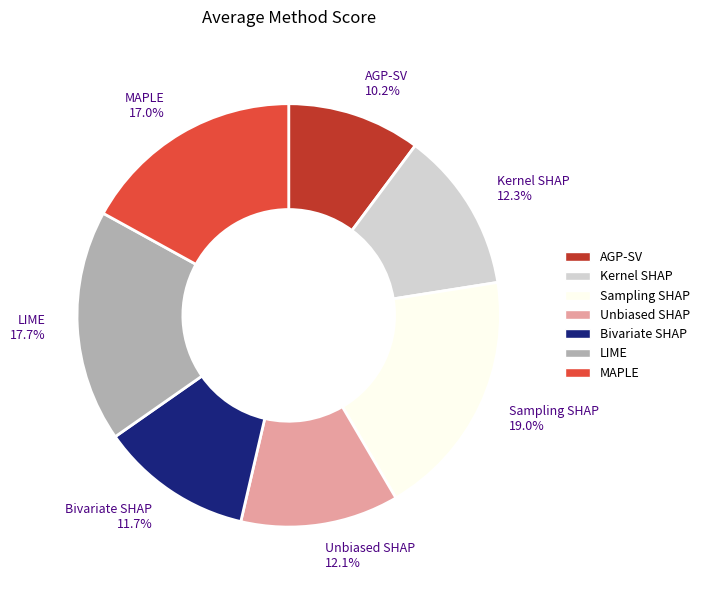

Which category has the biggest portion of the pie?

Sampling SHAP